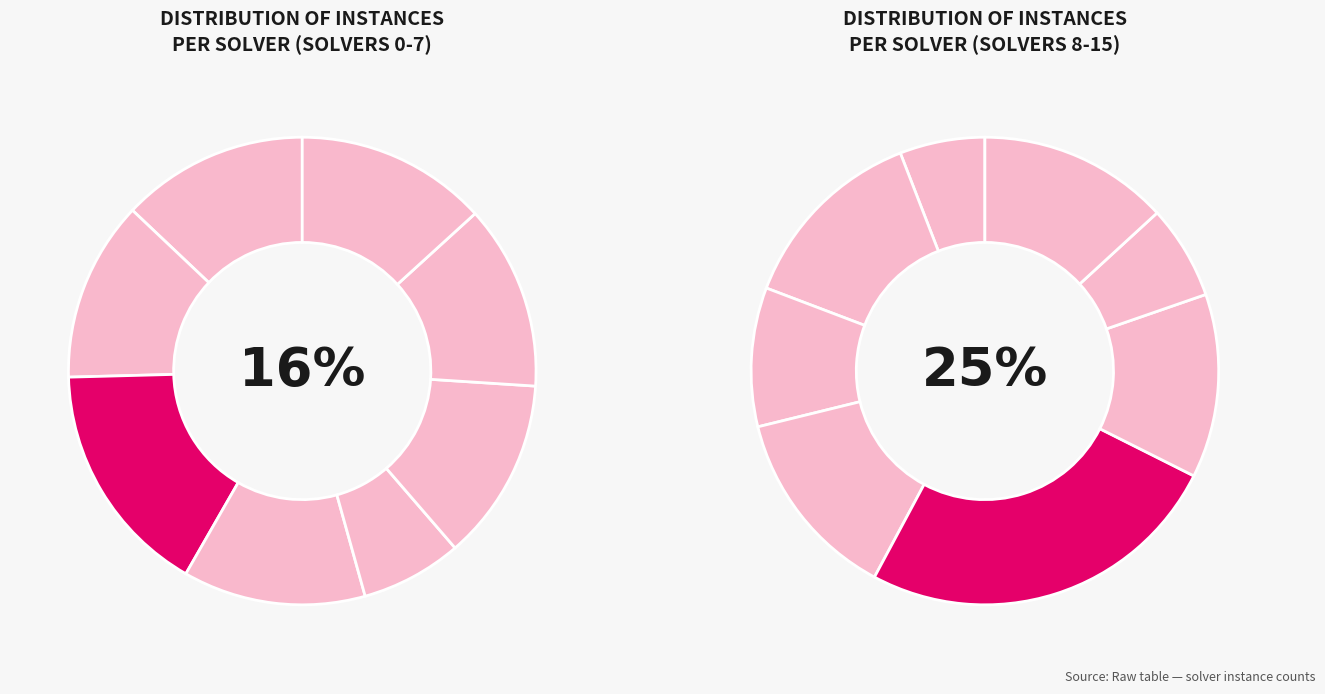

Count the number of slices in the pie.

16